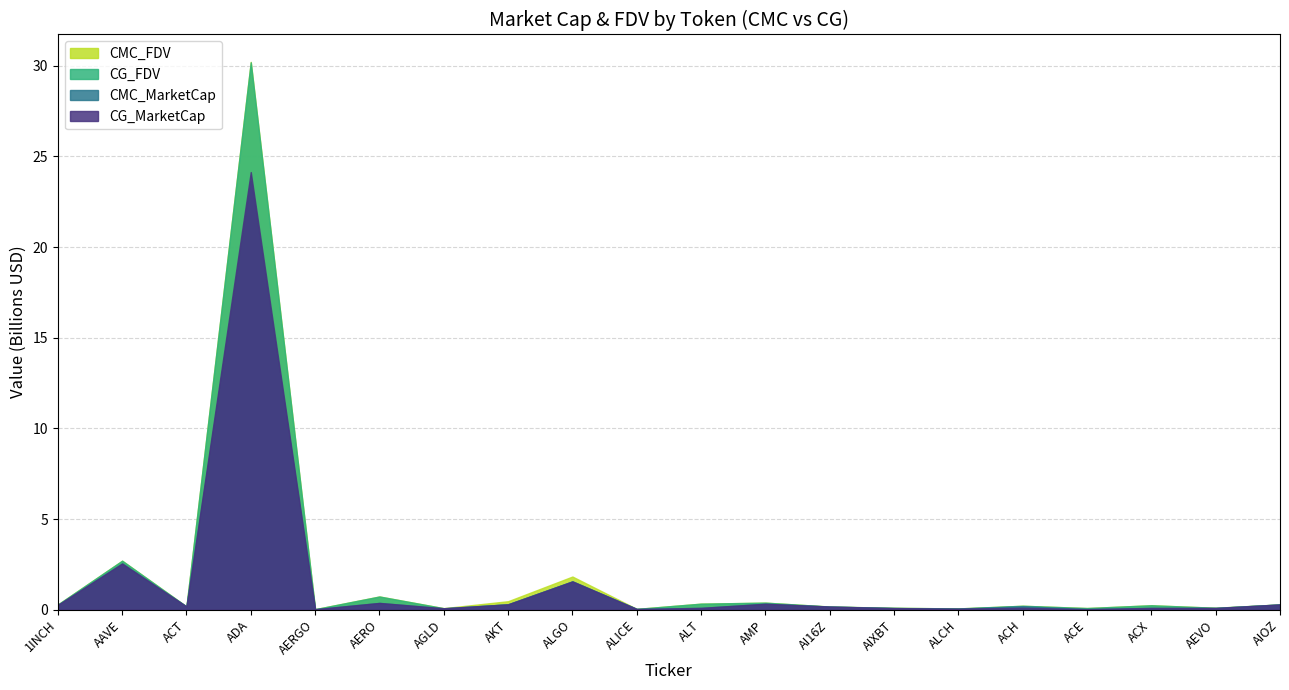

Which category has the lowest value across all series?

AERGO